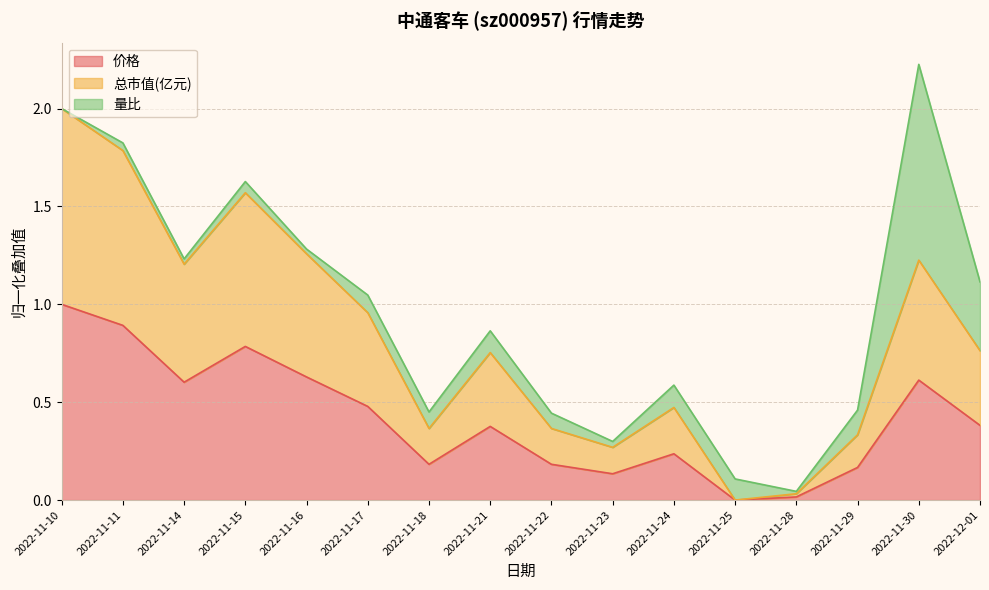

What is the highest value of the 价格 series?

1.0